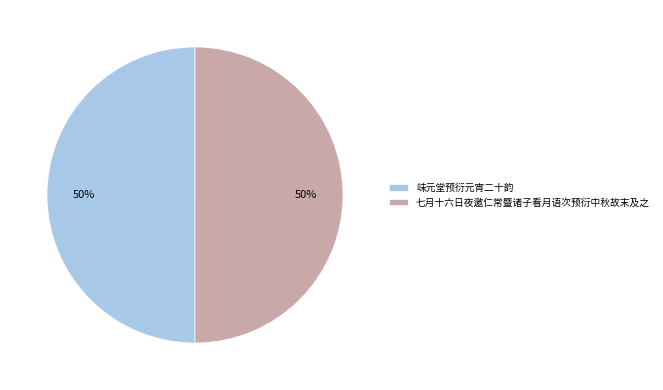

To the nearest percent, what is the average slice percentage?

50%